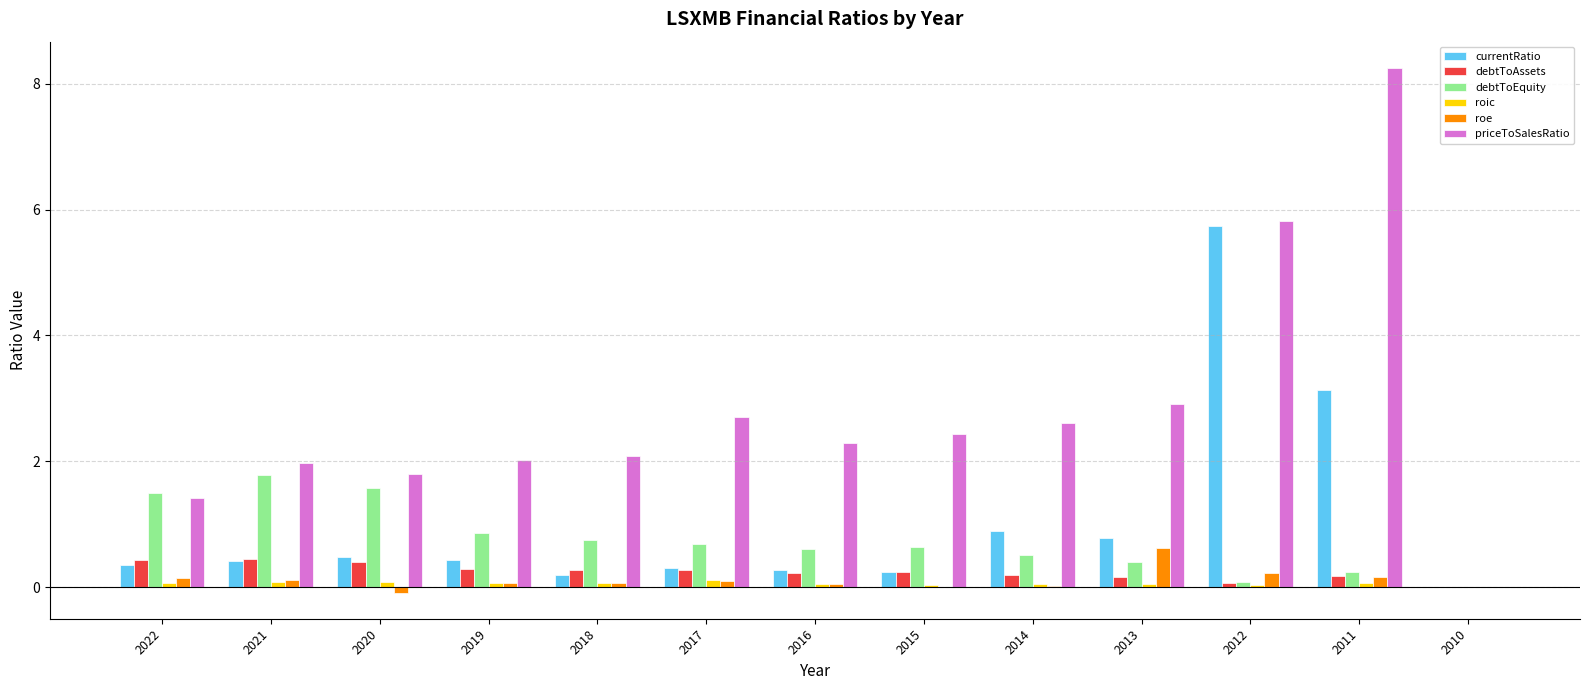

What is the greatest value displayed?

8.3